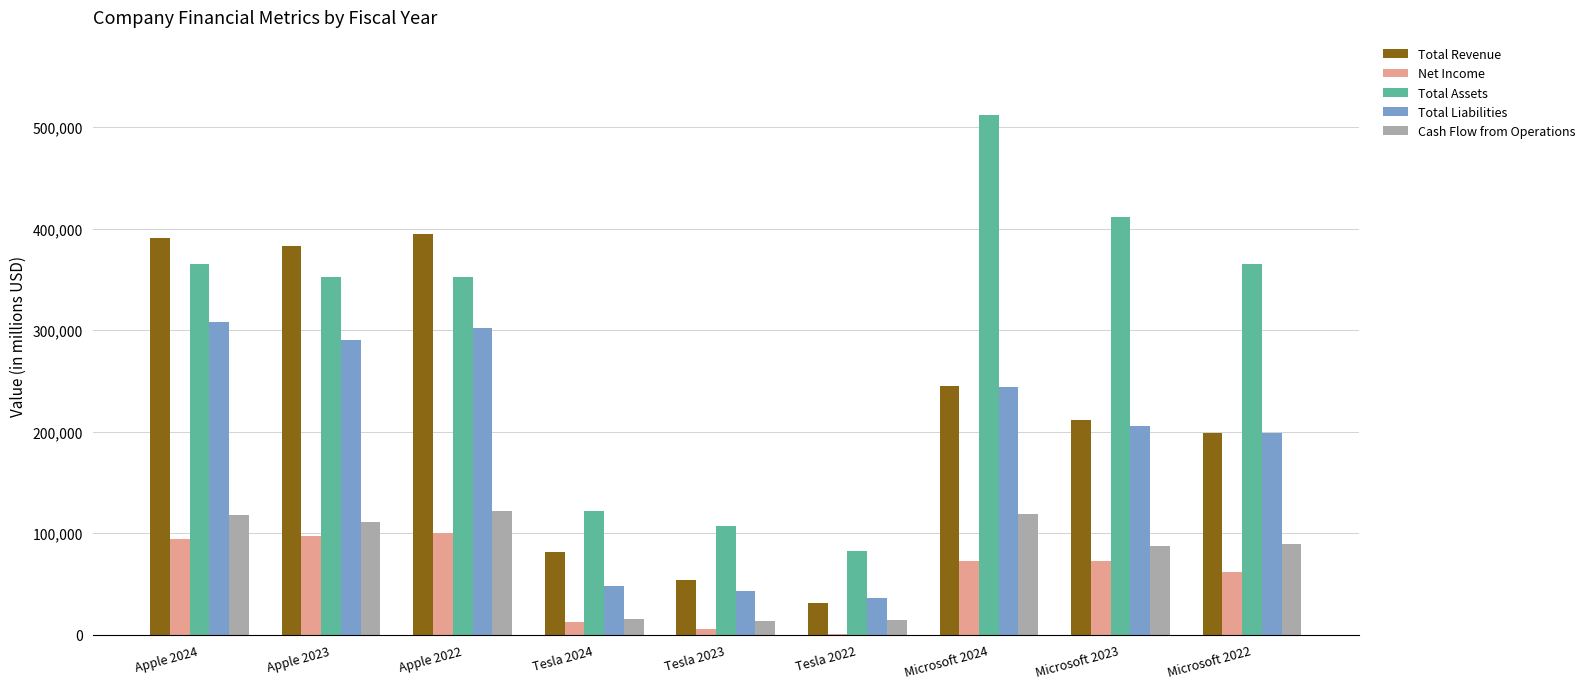

The Total Revenue series shows 219971 at Apple 2024. True or false?

False